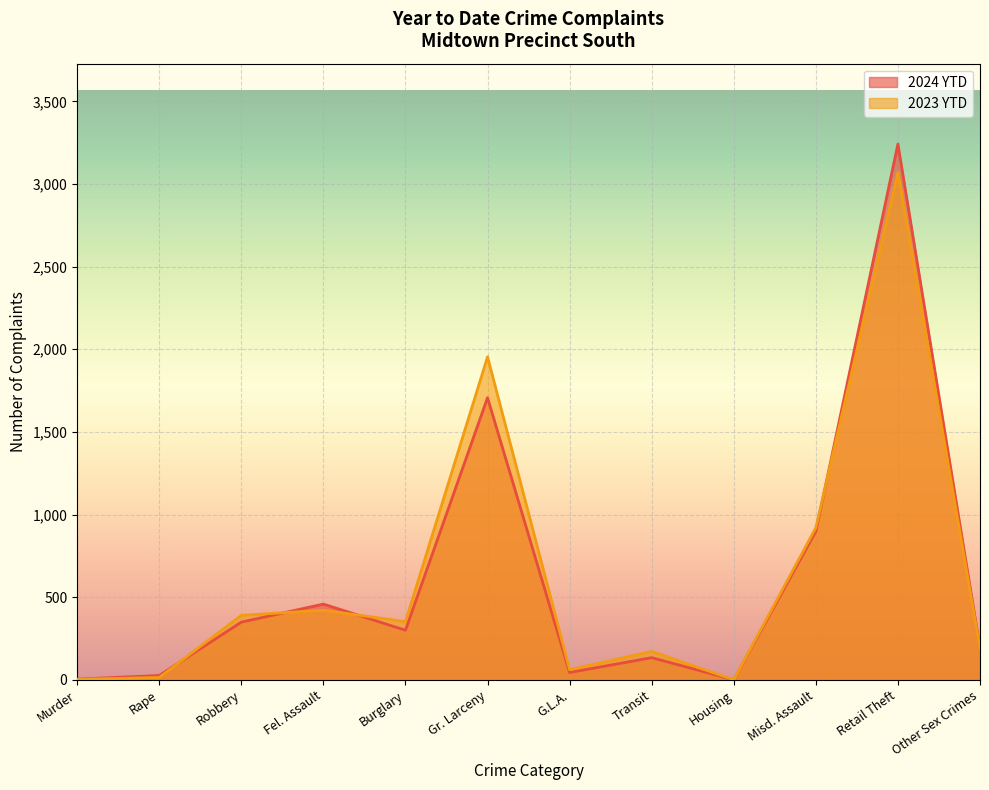

At which label does 2024 YTD reach its minimum?

Housing